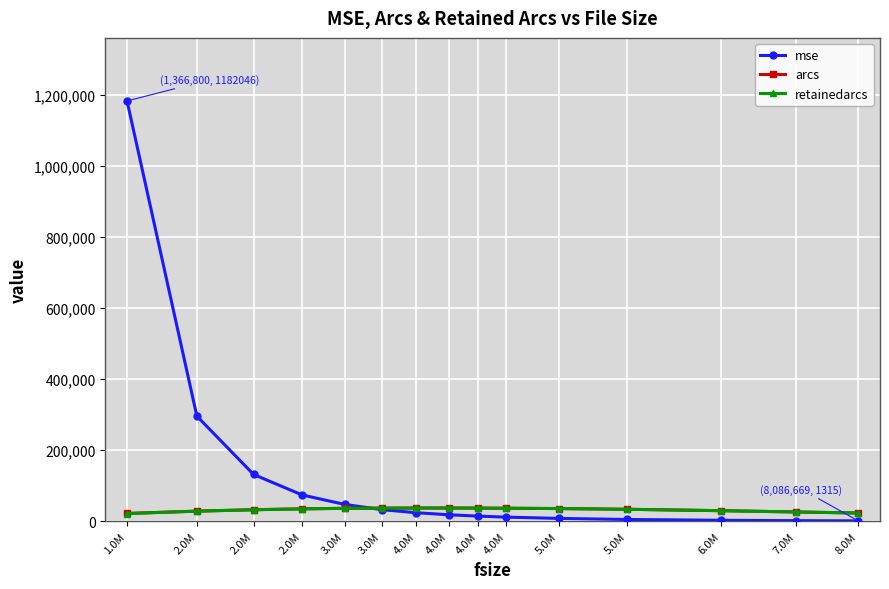

What are all the series names shown in the legend?

mse, arcs, retainedarcs